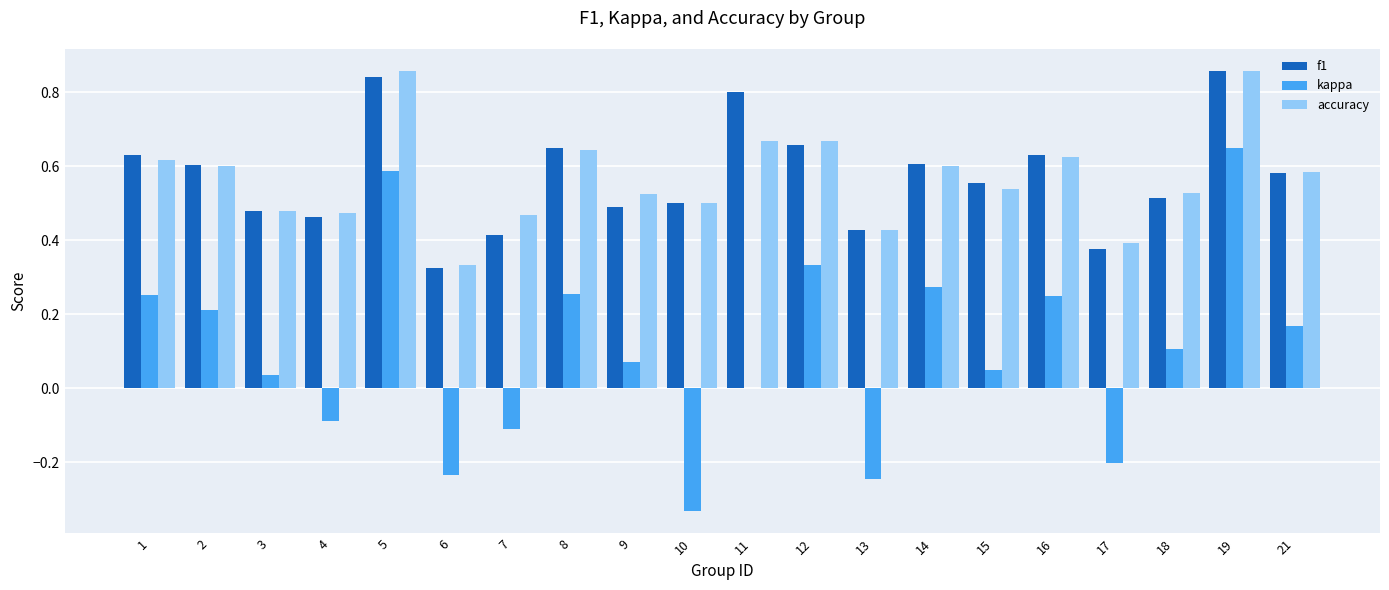

Does the chart contain stacked bars?

No